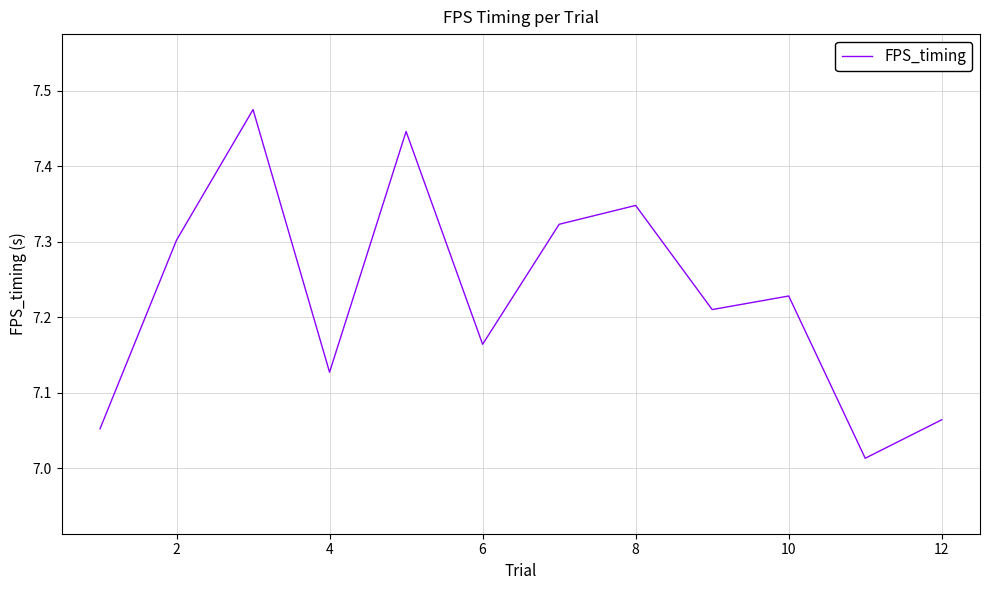

What is the difference between the maximum and minimum values?

0.5